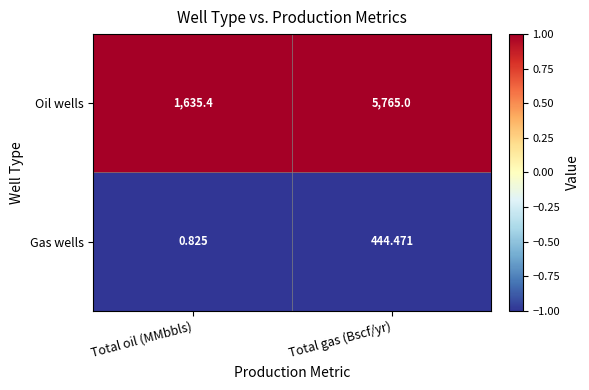

At which label is Oil wells closest to 3700?

Total oil (MMbbls)